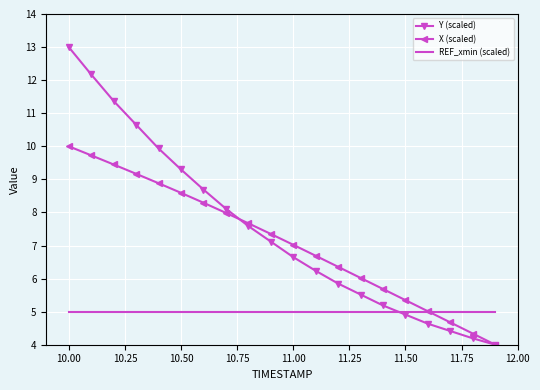

What is the average value of the REF_xmin (scaled) series?

5.0